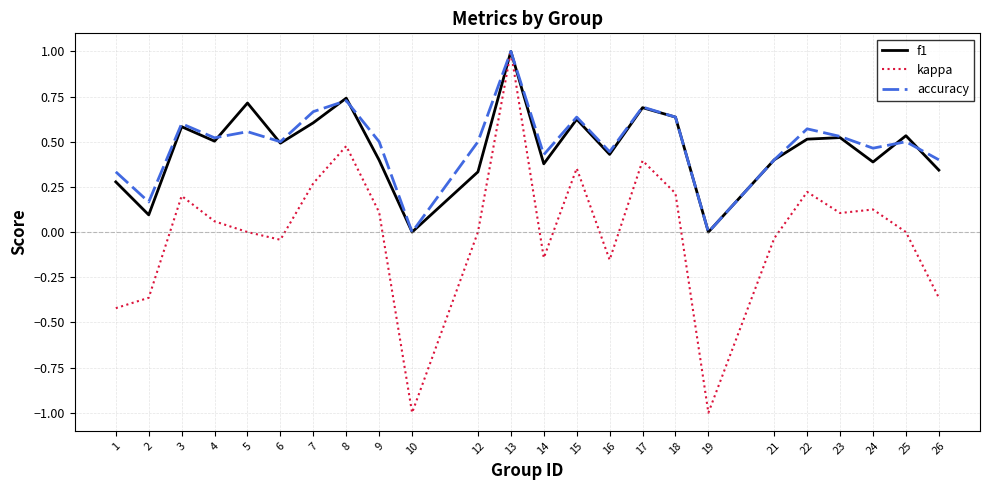

At which category does kappa reach its first local peak?

3